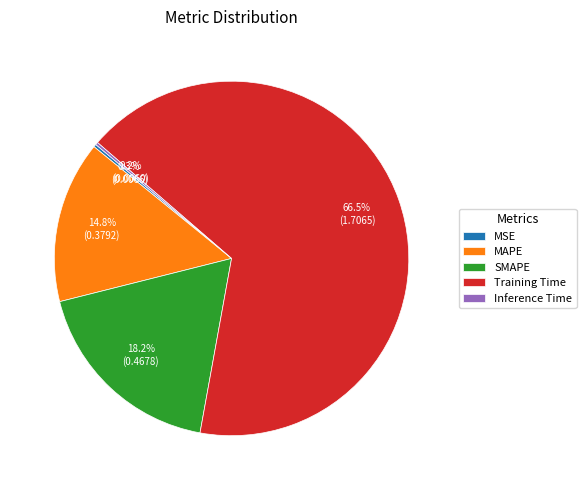

What percentage is the SMAPE slice, to the nearest percent?

18%